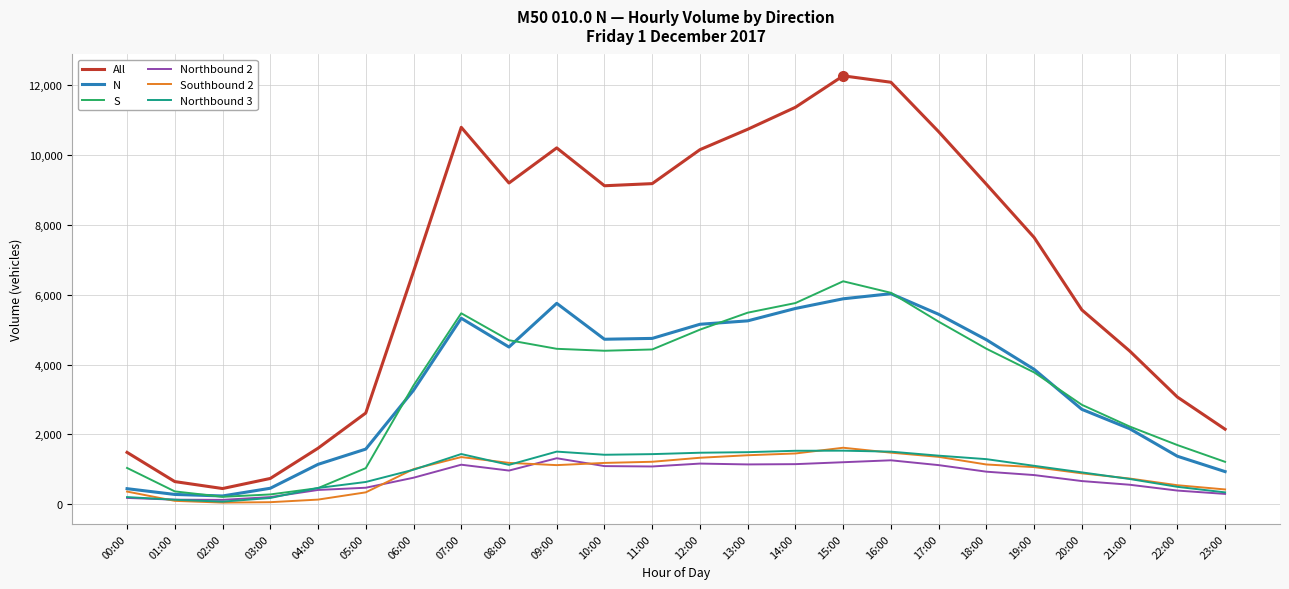

Is the value of S at 22:00 greater than the value of All at 09:00?

No